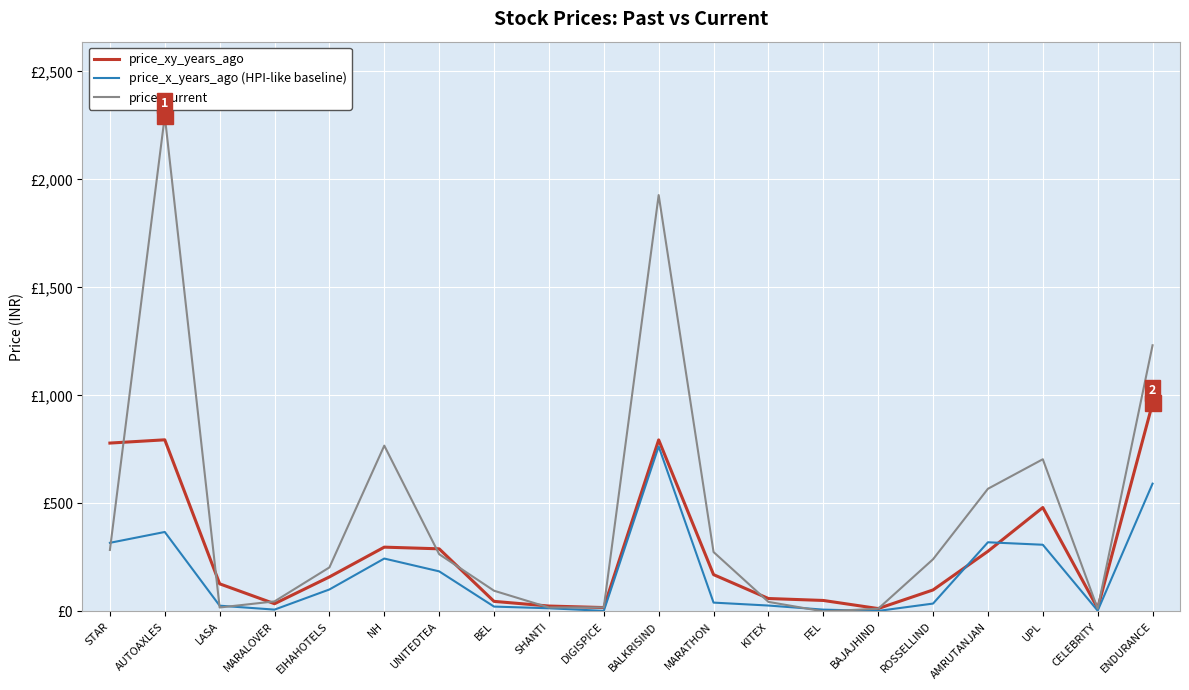

The price_current series shows 241.9 at ROSSELLIND. True or false?

True